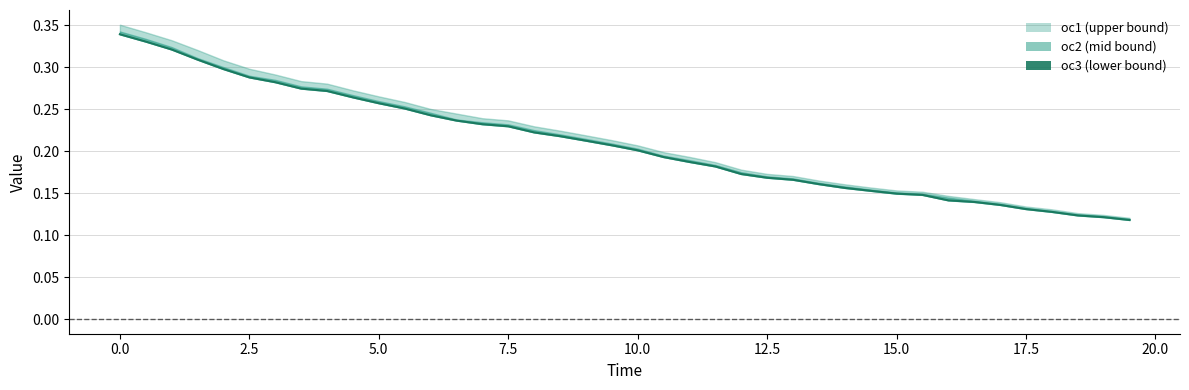

Does the chart have visible grid lines?

Yes